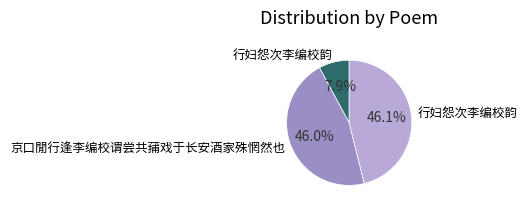

Is there a majority slice in this chart?

No